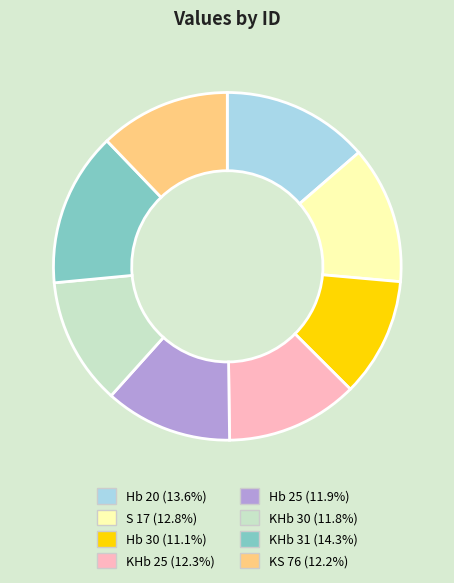

Does any single category account for the majority?

No